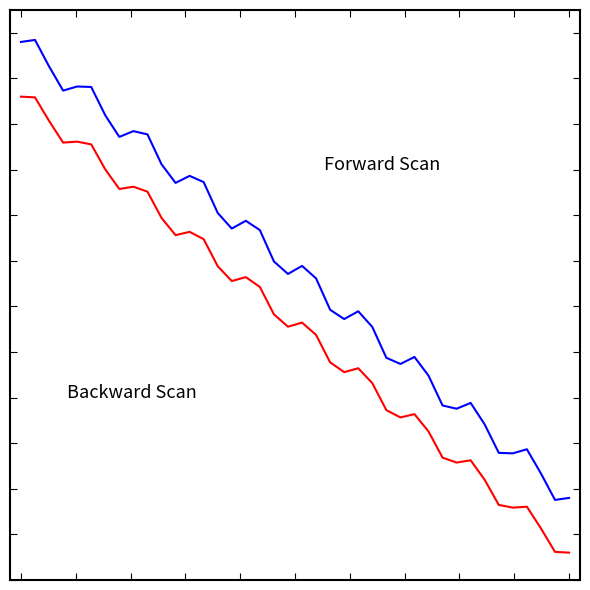

Does the chart display data point markers on the line(s)?

No